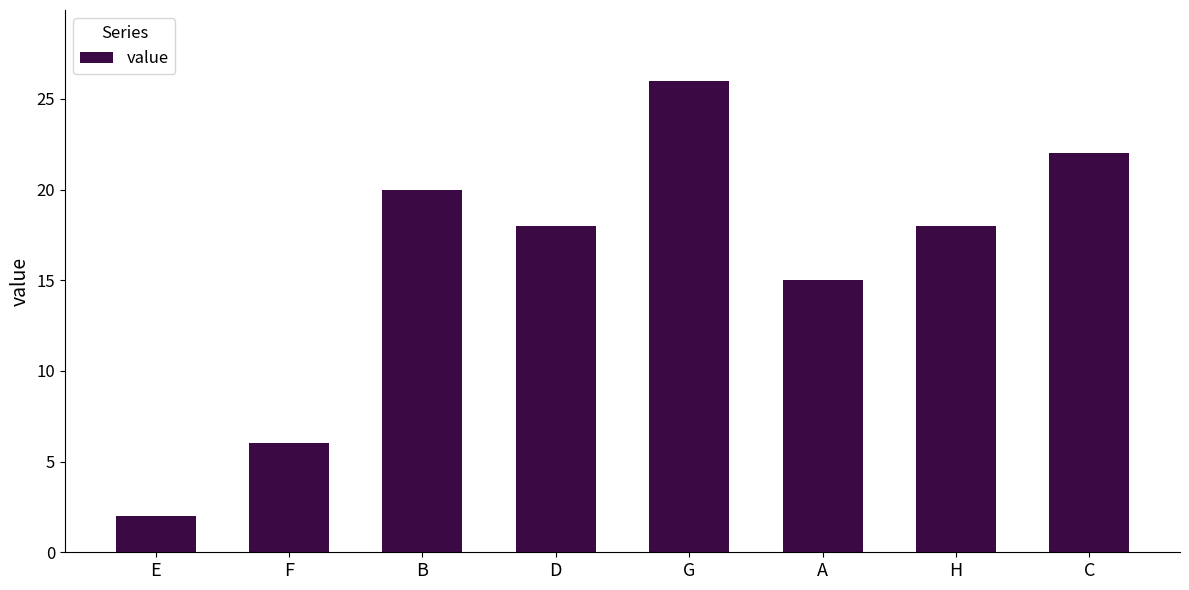

The value at C is 39. True or false?

False